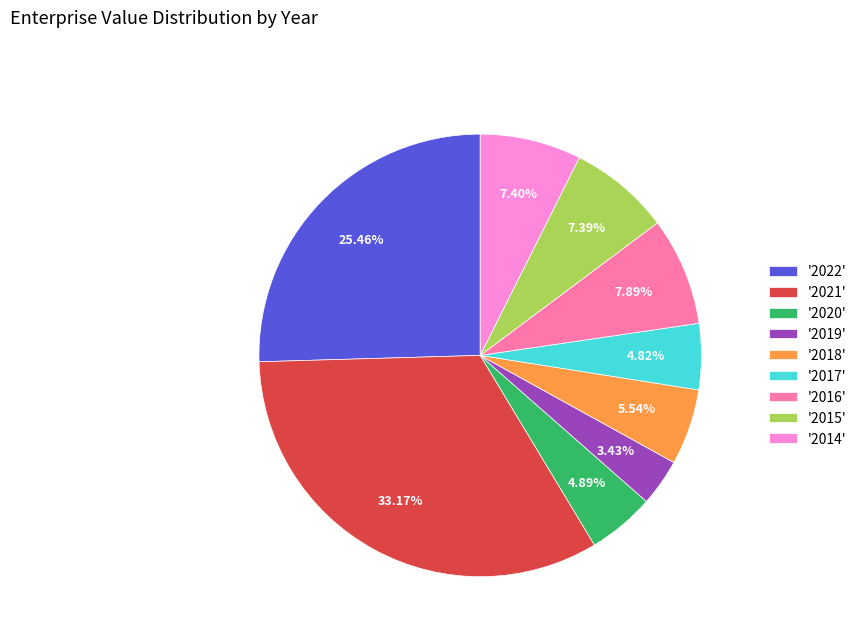

Approximately how many times larger is the value at '2022' compared to '2021'?

0.8